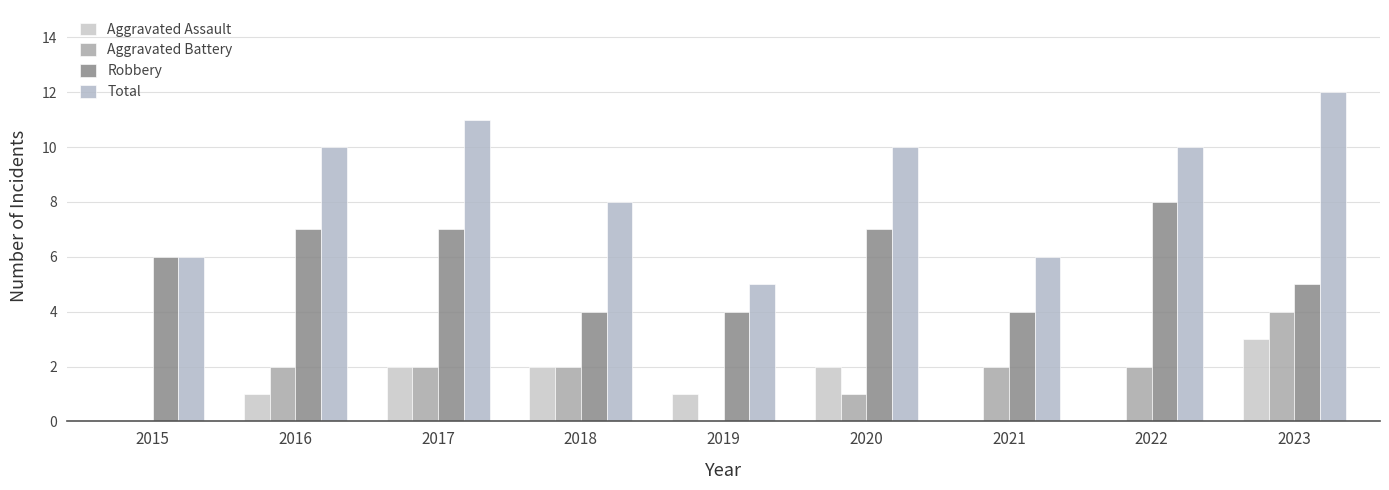

Which series has the largest total across all categories?

Total